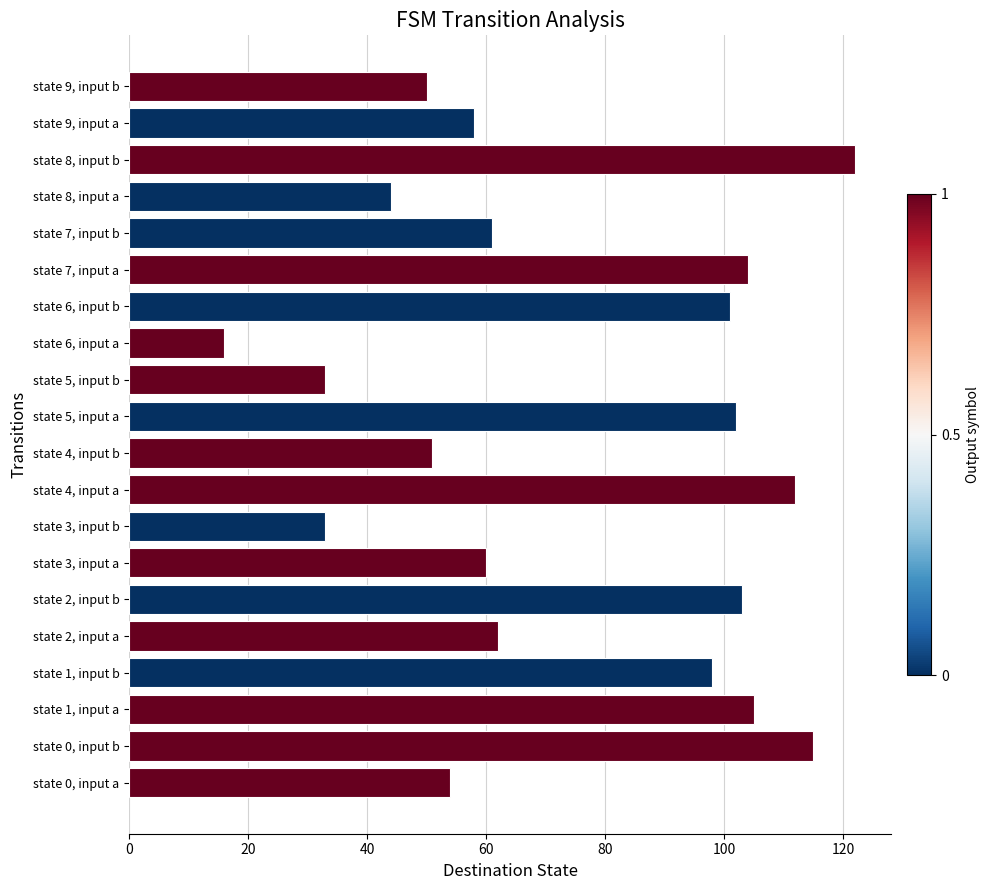

Read the value at state 4, input b.

51